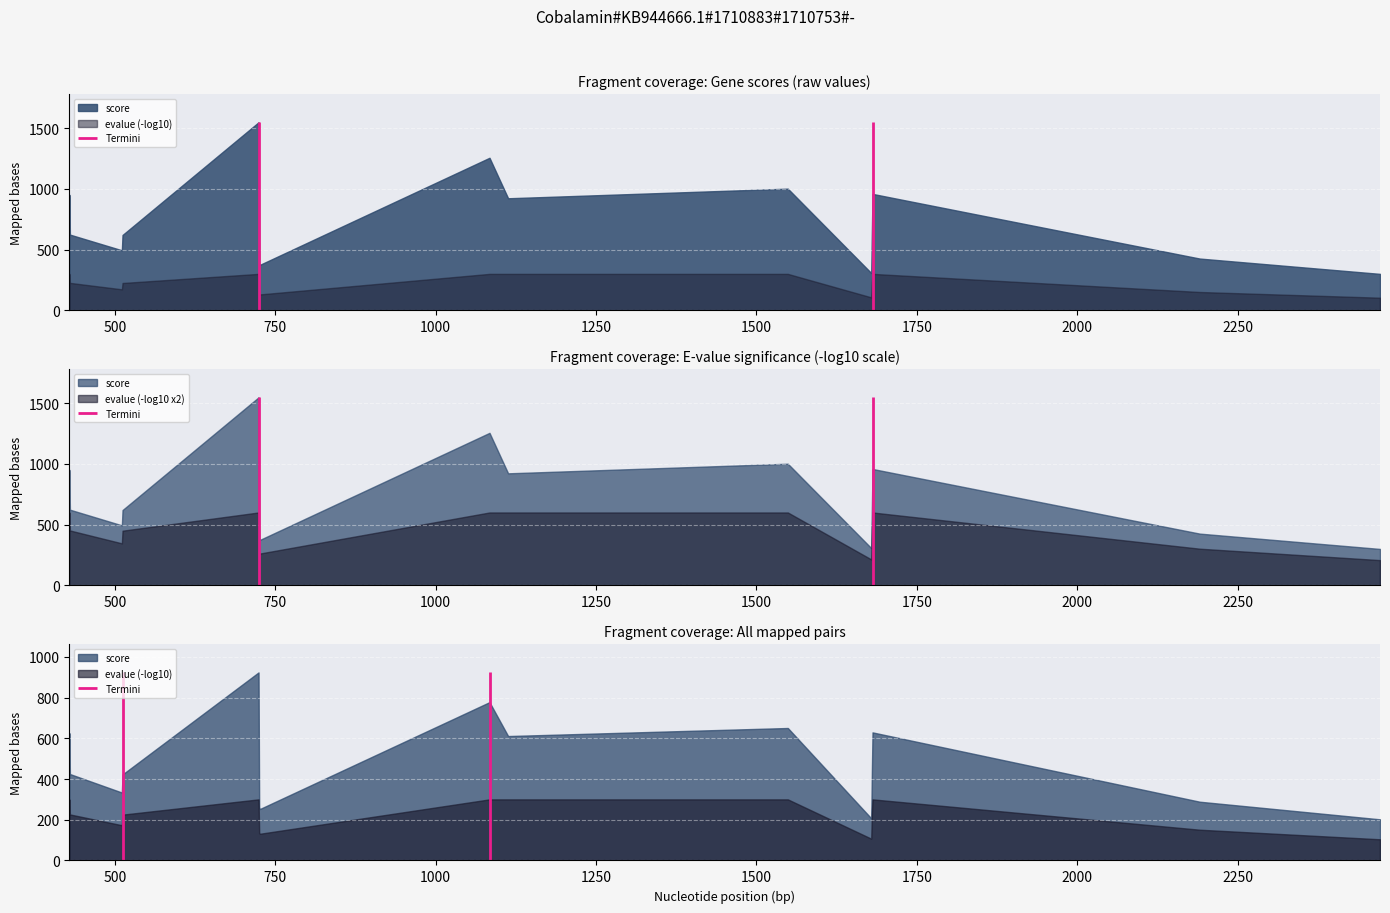

Rank the series by their average value, from lowest to highest.

evalue_neg_log, score